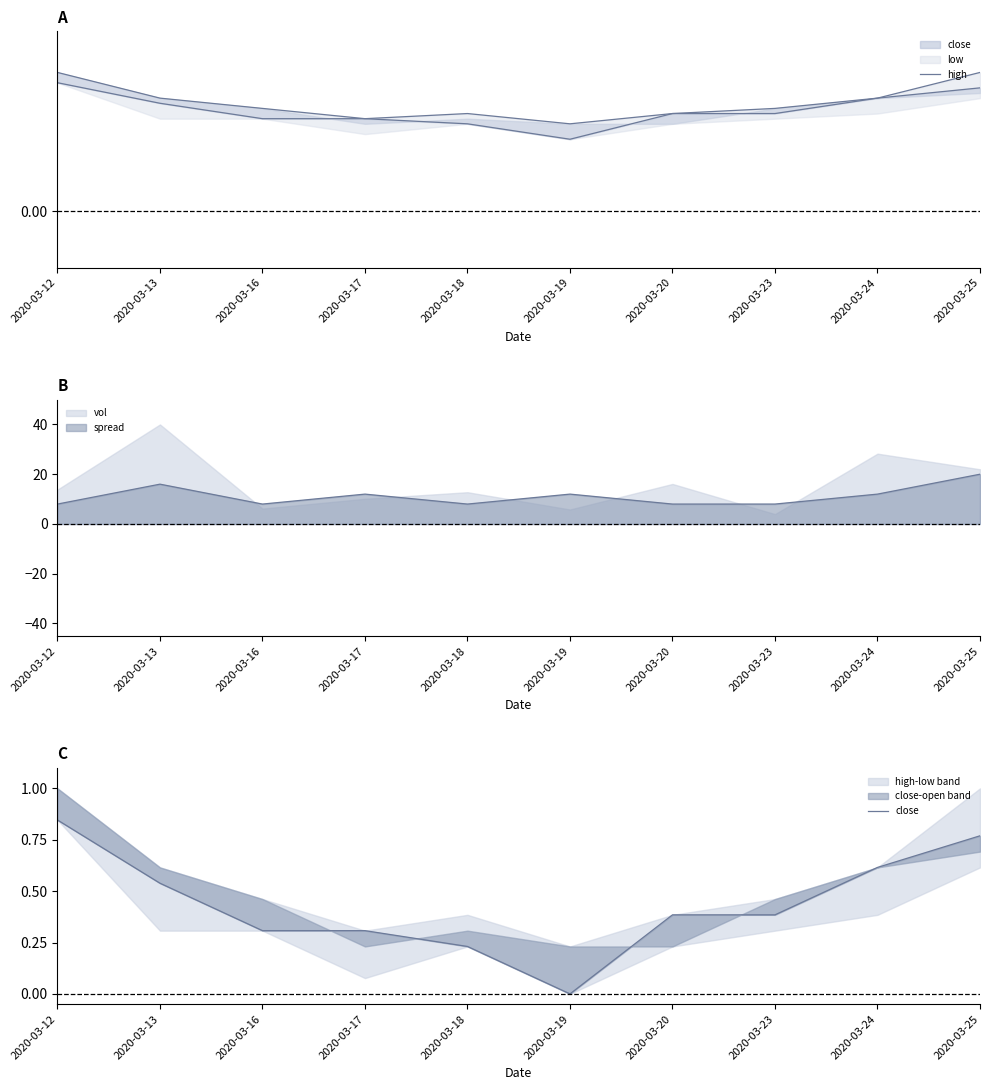

What is the difference between the close values at 2020-03-20 and 2020-03-17?

0.1